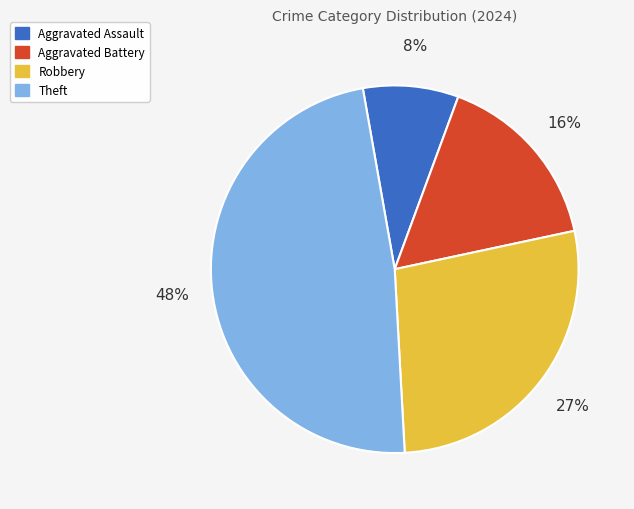

To the nearest percent, what is the difference between the largest and smallest slice percentages?

40%